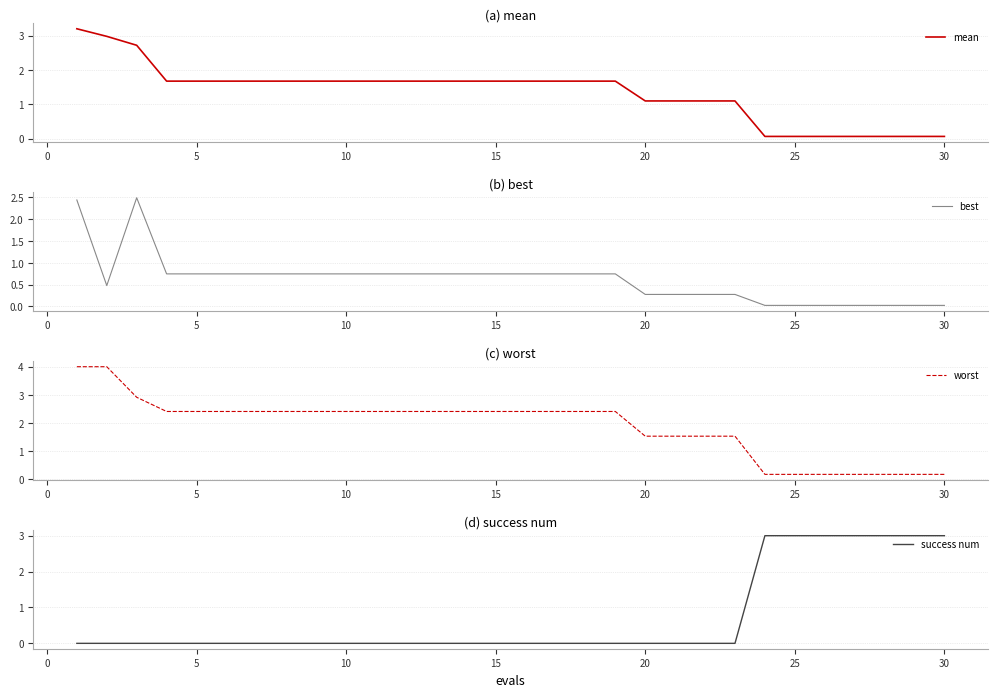

What is the maximum value for mean?

3.2